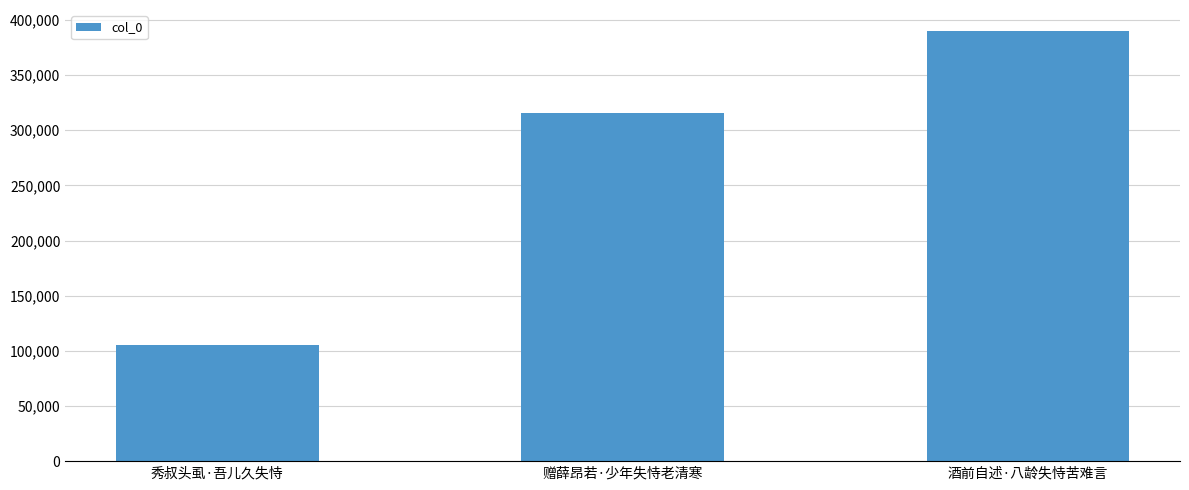

Reading right to left, list all the values displayed in this chart.

389594	316124	105337